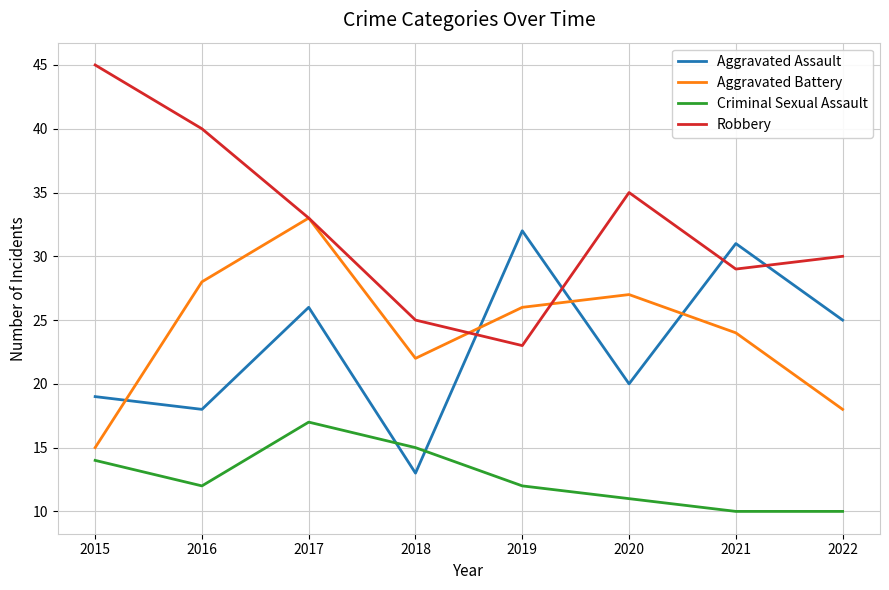

Rank the series at 2021 from lowest to highest value.

Criminal Sexual Assault, Aggravated Battery, Robbery, Aggravated Assault